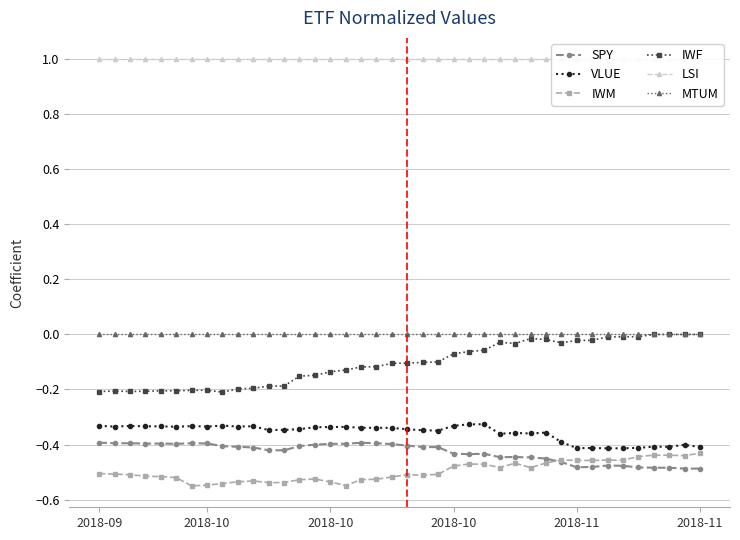

Between 13 and 23, which series saw the biggest shift?

IWF